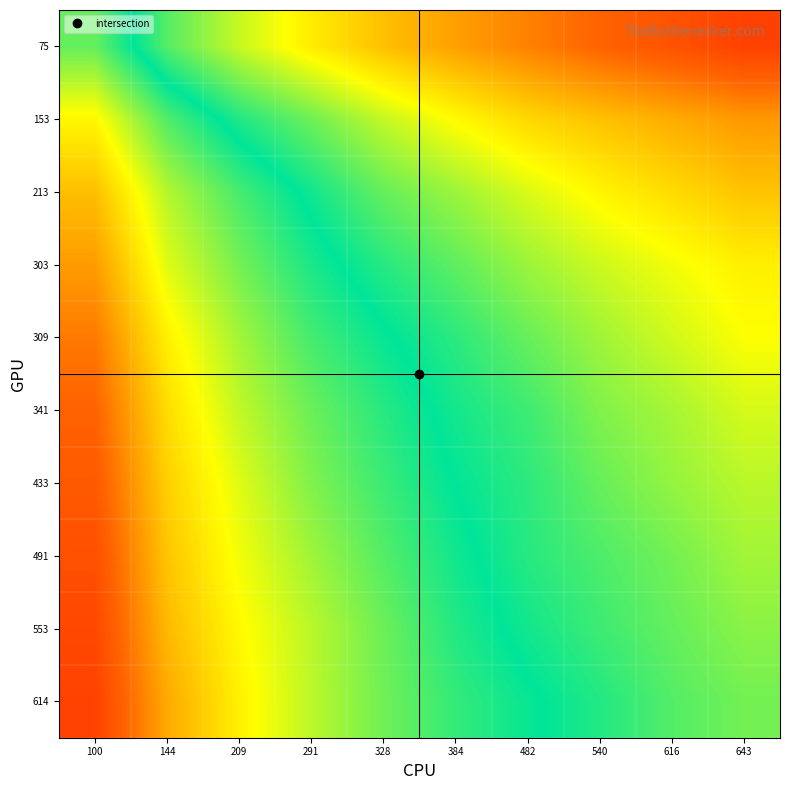

Reading left to right, list all the values displayed in this chart.

75: 100=0.4	144=0.6	209=0.6	291=0.7	328=0.7	384=0.8	482=0.8	540=0.8	616=0.9	643=0.9
153: 100=0.3	144=0.4	209=0.5	291=0.6	328=0.6	384=0.7	482=0.7	540=0.7	616=0.8	643=0.8
213: 100=0.3	144=0.4	209=0.5	291=0.5	328=0.6	384=0.6	482=0.6	540=0.7	616=0.7	643=0.7
303: 100=0.2	144=0.4	209=0.4	291=0.5	328=0.5	384=0.6	482=0.6	540=0.6	616=0.7	643=0.7
309: 100=0.2	144=0.3	209=0.4	291=0.5	328=0.5	384=0.5	482=0.6	540=0.6	616=0.6	643=0.7
341: 100=0.2	144=0.3	209=0.4	291=0.4	328=0.5	384=0.5	482=0.5	540=0.6	616=0.6	643=0.6
433: 100=0.1	144=0.3	209=0.4	291=0.4	328=0.5	384=0.5	482=0.5	540=0.6	616=0.6	643=0.6
491: 100=0.1	144=0.3	209=0.3	291=0.4	328=0.4	384=0.5	482=0.5	540=0.6	616=0.6	643=0.6
553: 100=0.1	144=0.3	209=0.3	291=0.4	328=0.4	384=0.5	482=0.5	540=0.5	616=0.6	643=0.6
614: 100=0.1	144=0.2	209=0.3	291=0.4	328=0.4	384=0.5	482=0.5	540=0.5	616=0.6	643=0.6